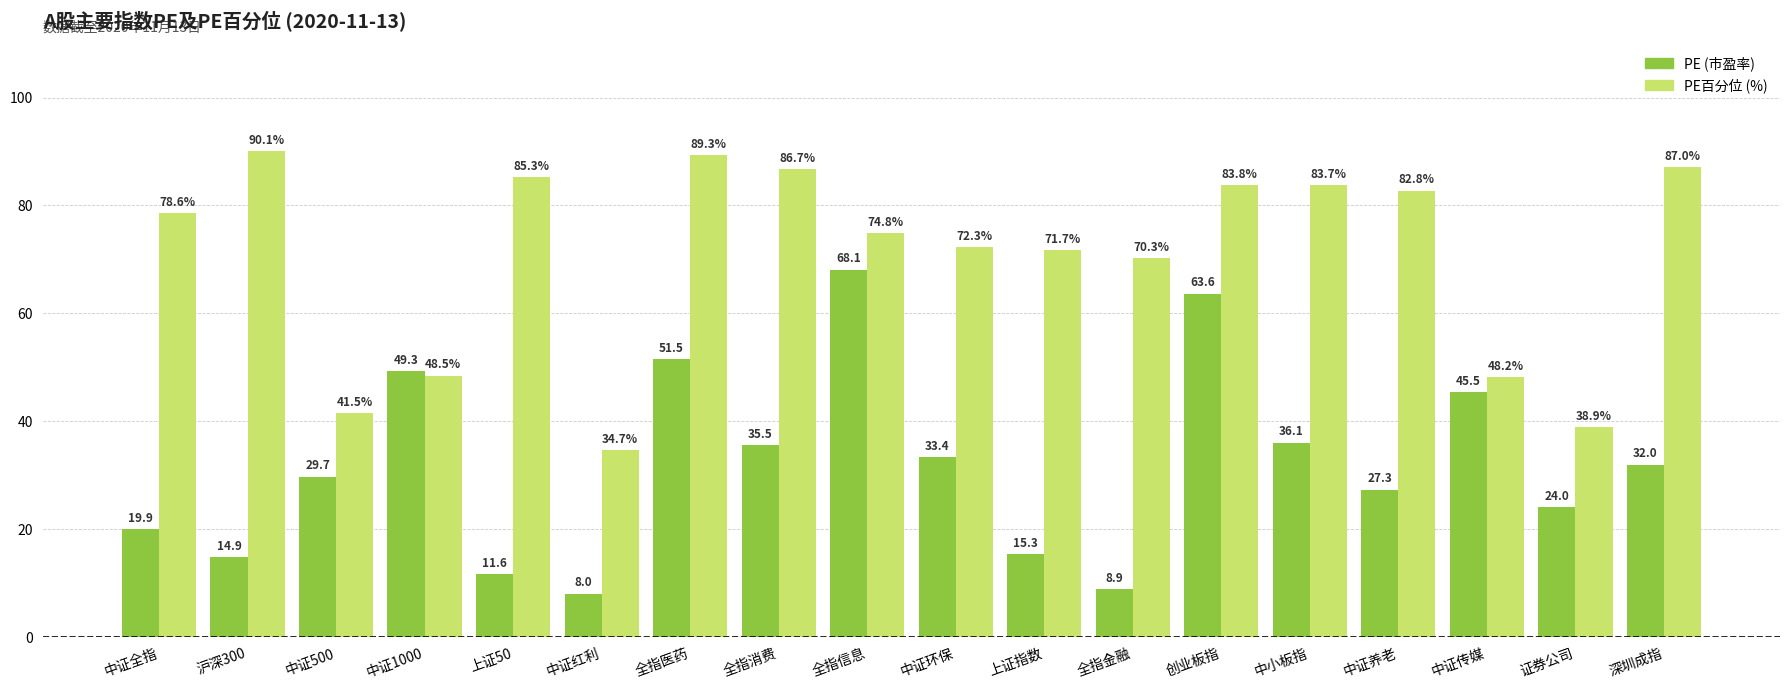

What is the difference between the highest and lowest values at 中小板指?

47.7